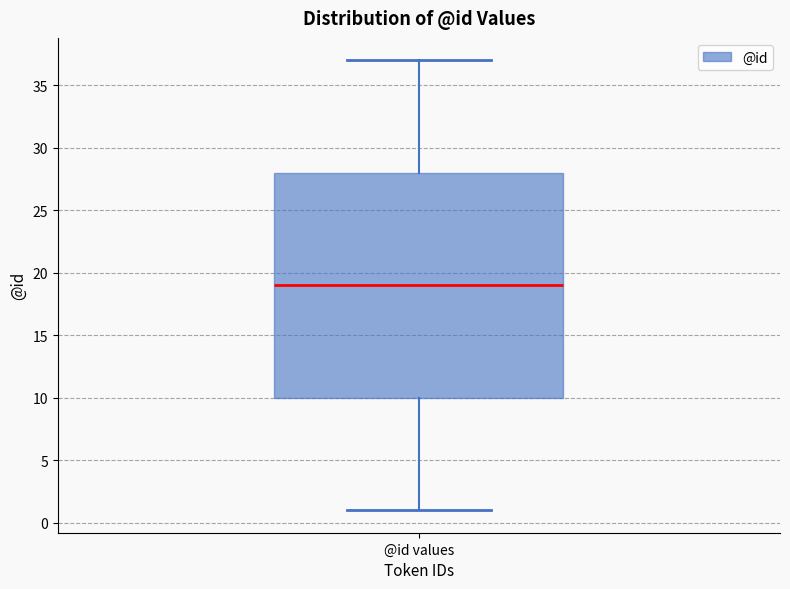

Where does the lower whisker of the box for @id values end on the y-axis? The values are not printed on the chart, so give them approximately, as read against the axis.

1